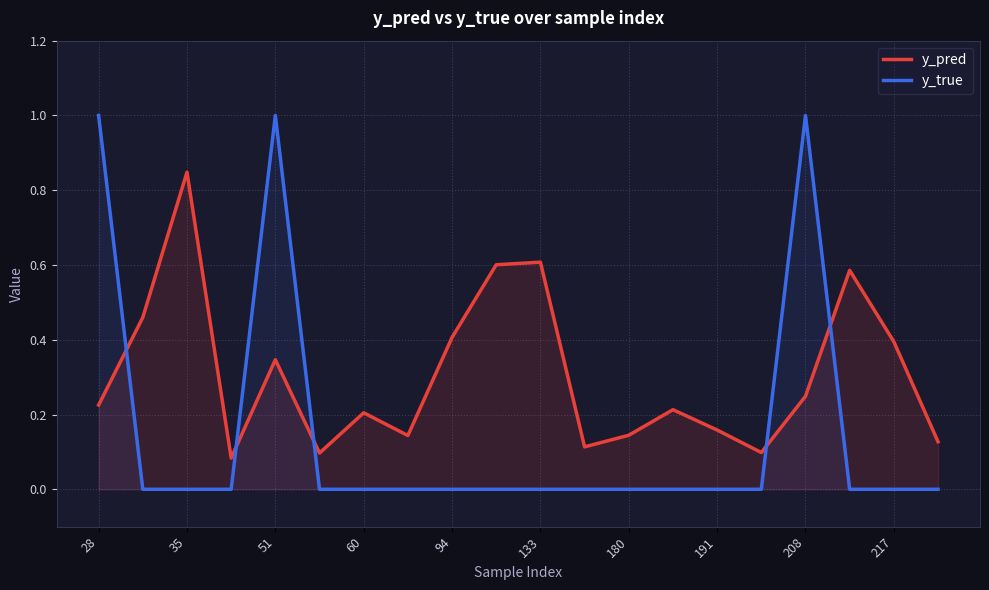

At how many categories does at least one series exceed 0?

20